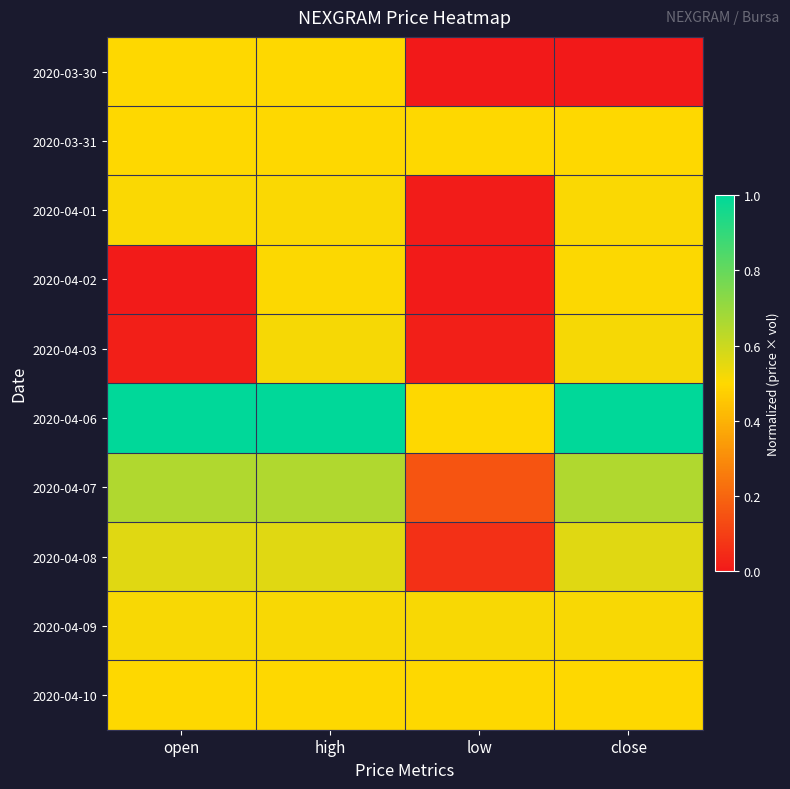

At open, list the series in order from smallest to largest.

2020-04-02, 2020-04-03, 2020-03-31, 2020-04-10, 2020-03-30, 2020-04-01, 2020-04-09, 2020-04-08, 2020-04-07, 2020-04-06